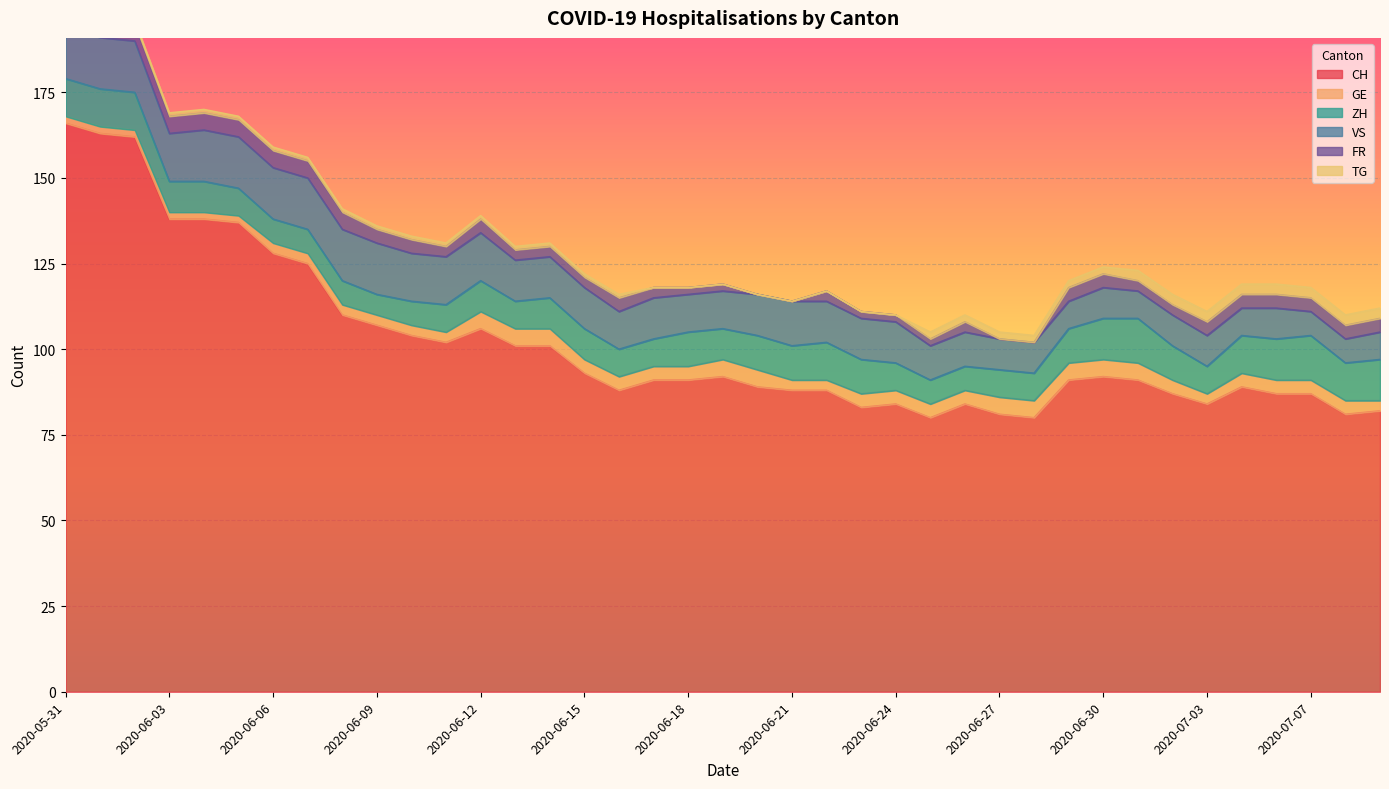

How many FR values are between 3 and 4?

21